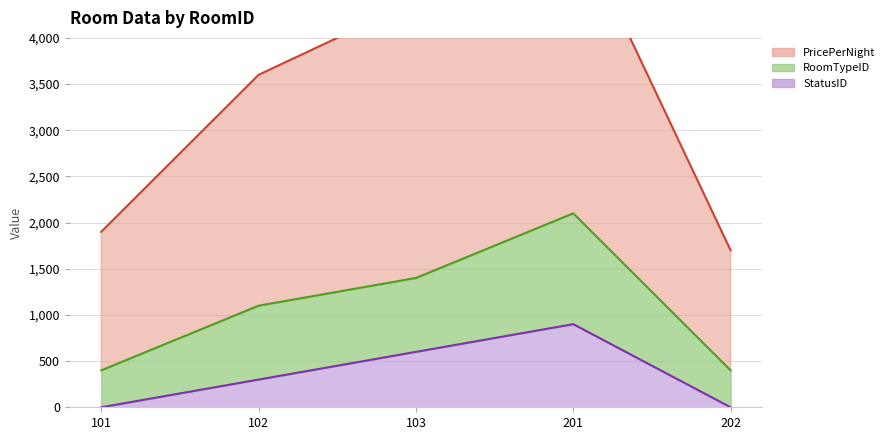

At which category is the sum across all series the highest?

201